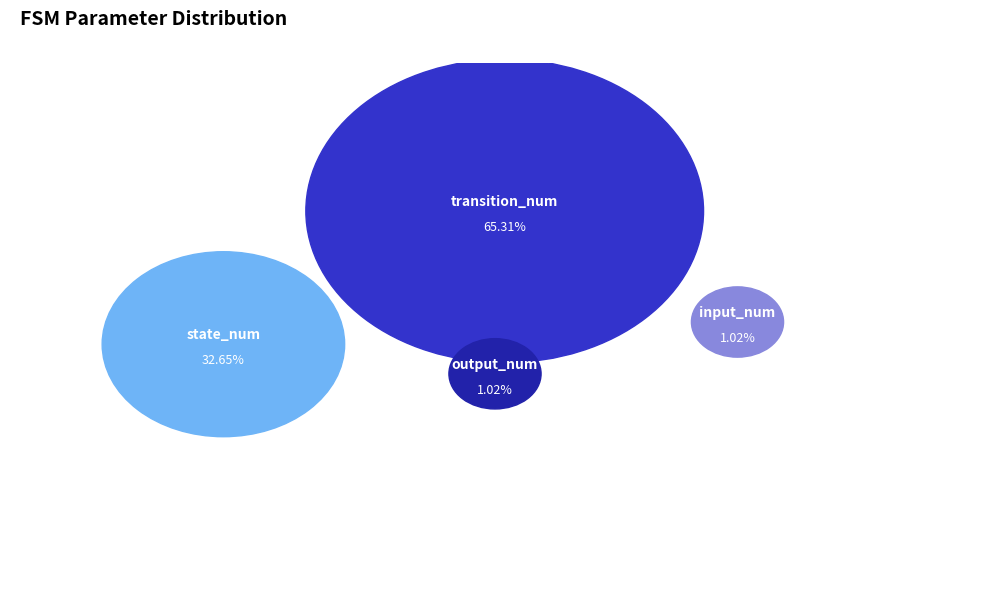

True or false: input_num accounts for 15% of the total.

False